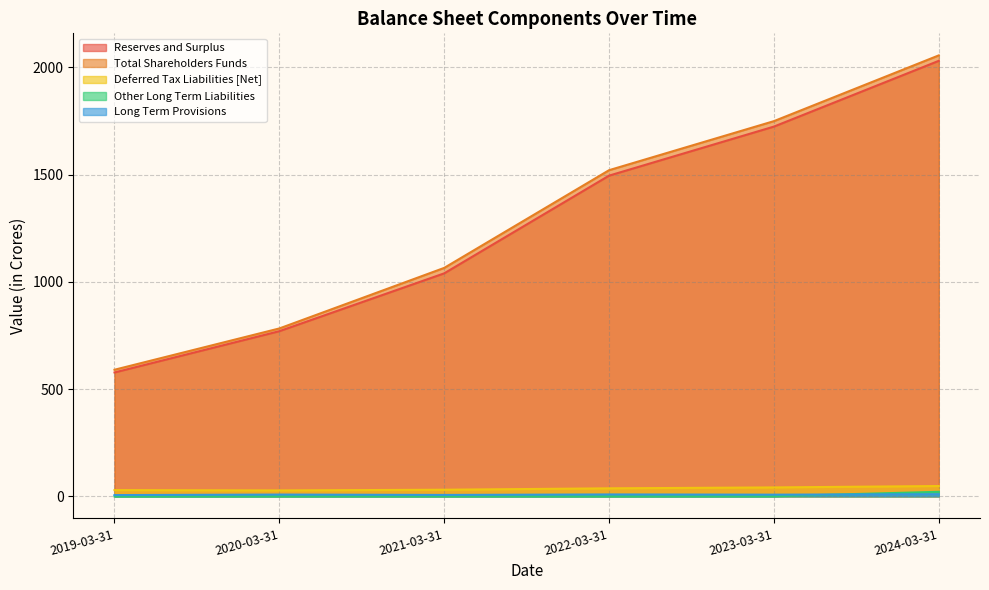

What is the value of the Reserves and Surplus point at the 2nd from the left?

770.1